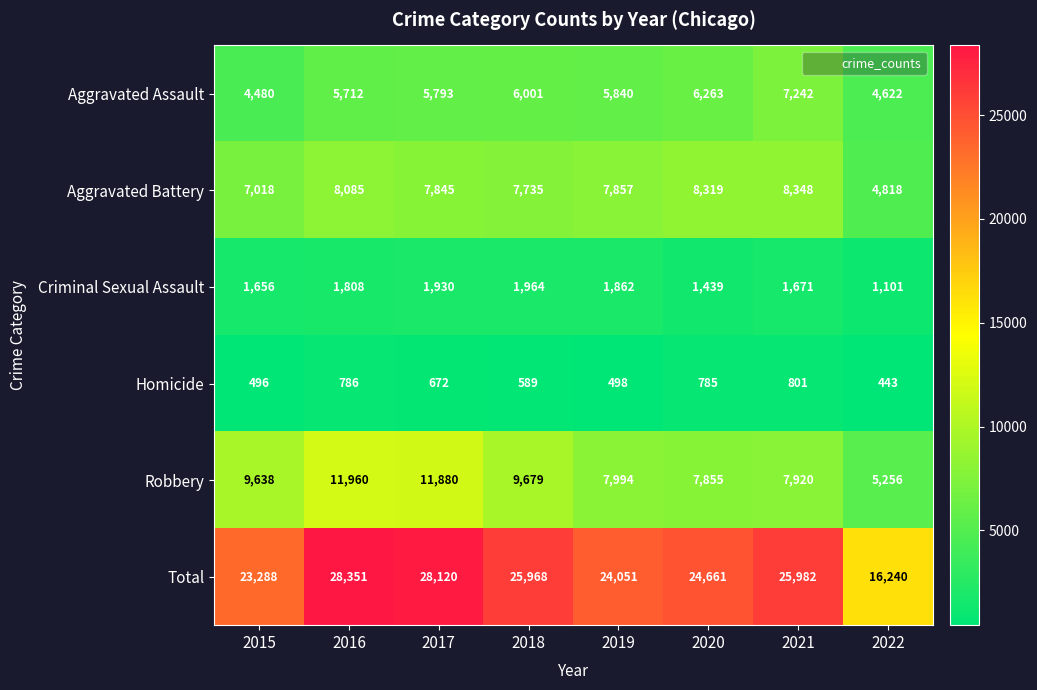

Which series has the widest spread of values?

Total